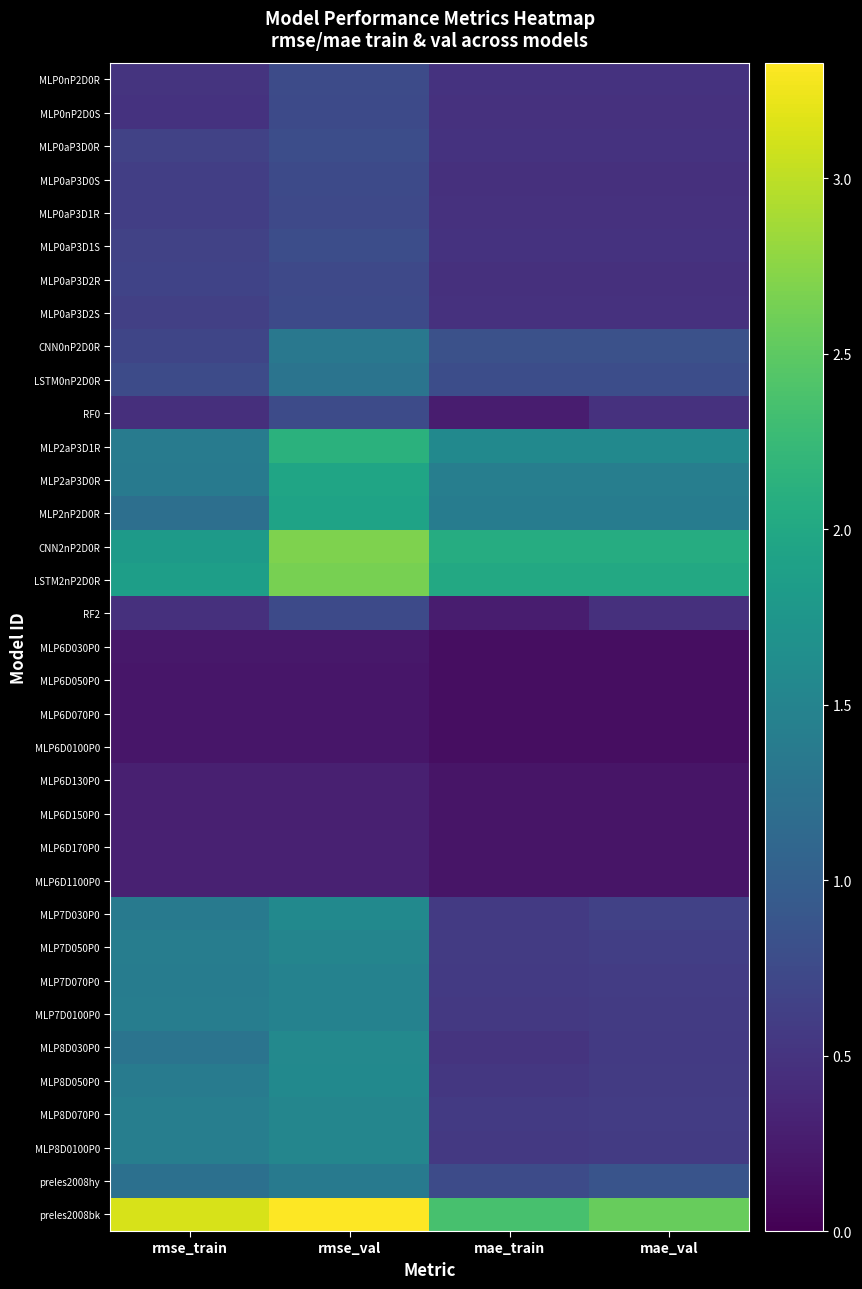

Count the number of categories in the chart.

4